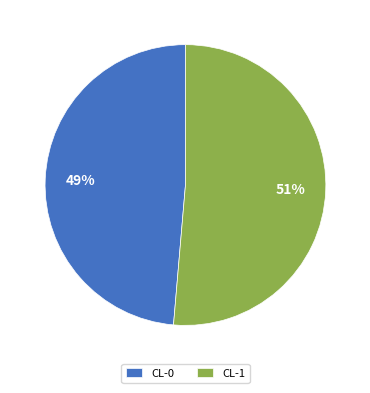

Rank the categories by value from highest to lowest.

CL-1, CL-0